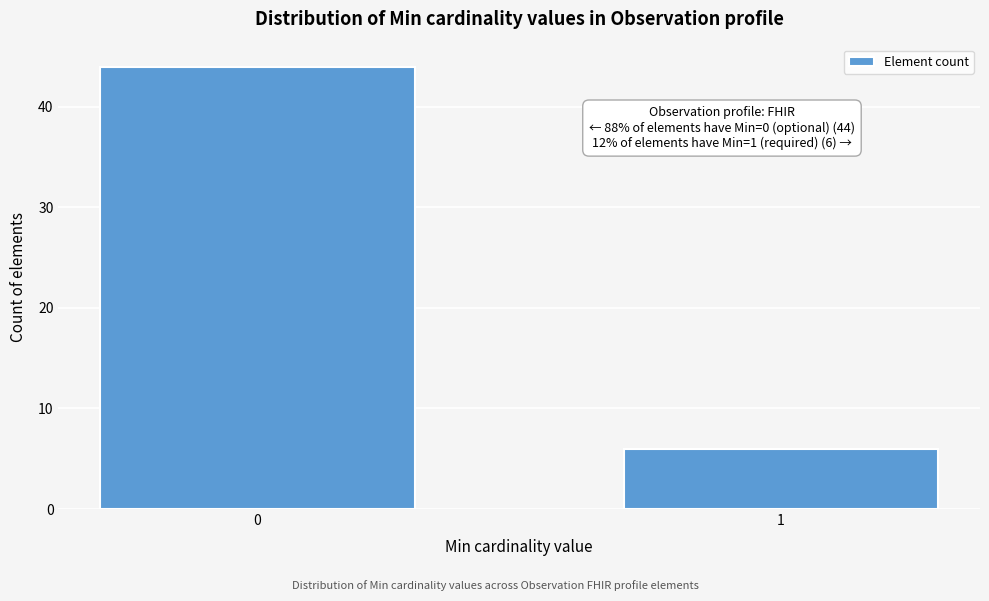

Reading left to right, what are all the values shown in this chart?

44	6